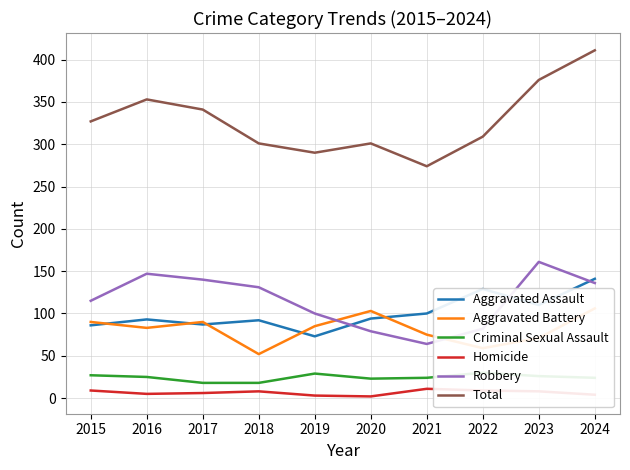

How many data points in Aggravated Battery are less than 85?

5